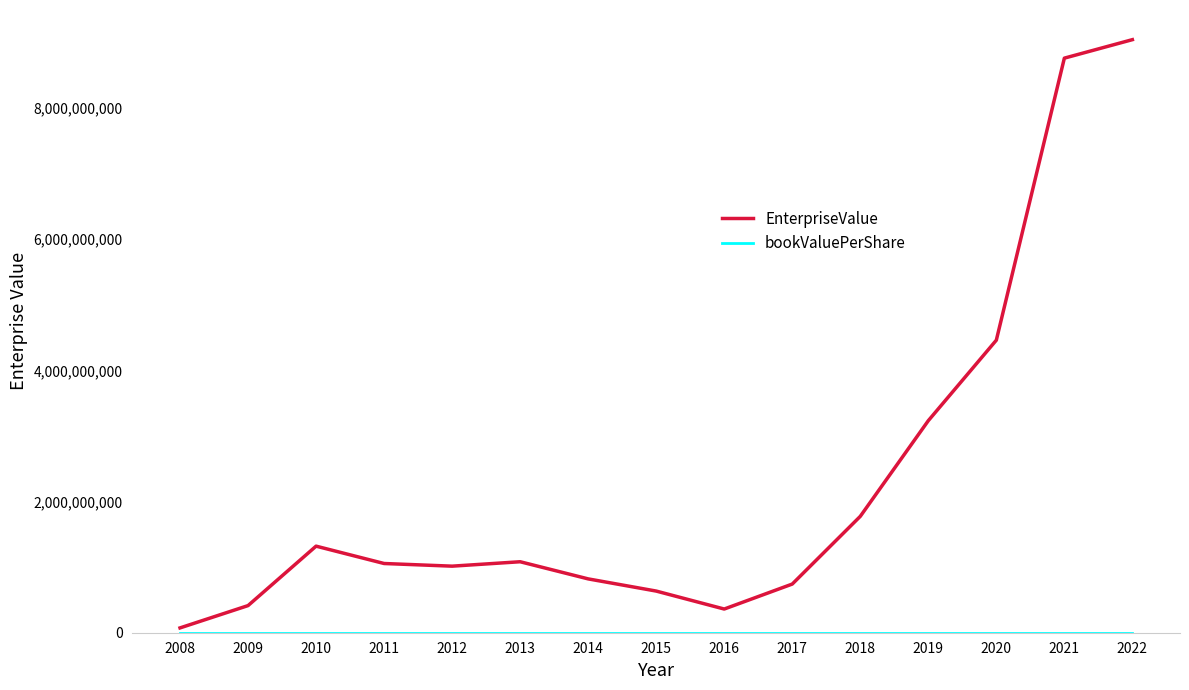

Which series has the largest total across all categories?

EnterpriseValue